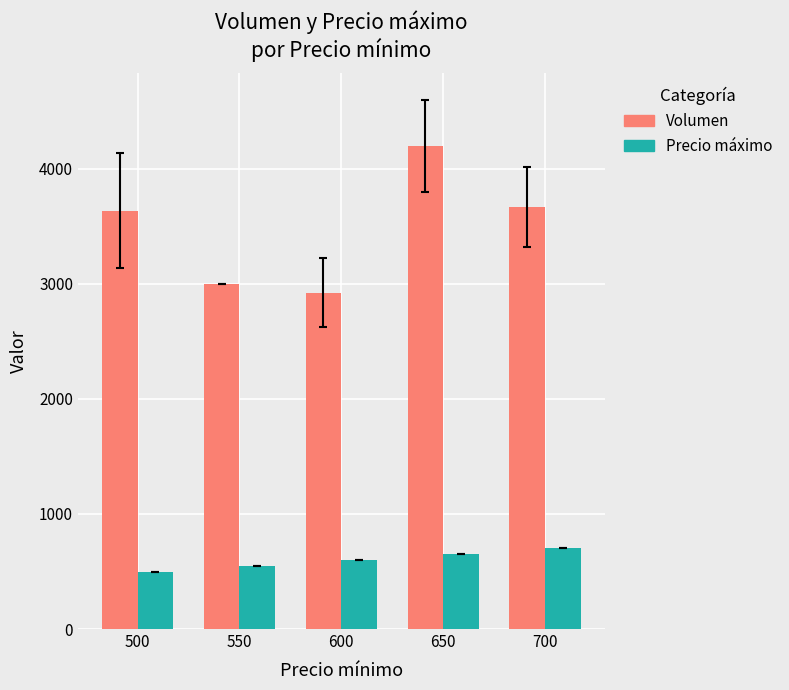

What value does the Volumen series have at 700?

3667